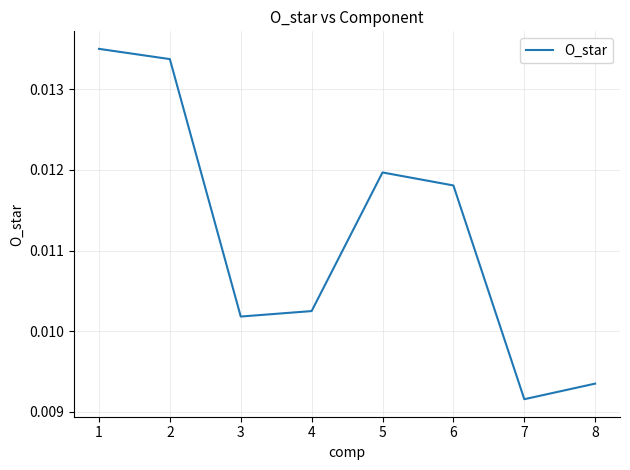

How many interior local peaks (higher than both neighbors) does the data have?

1